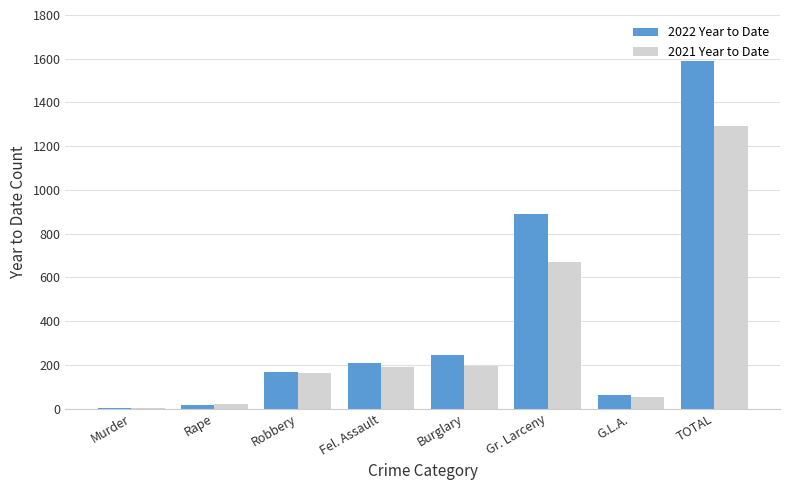

The value of 2021 Year to Date at Gr. Larceny is 671. True or false?

True